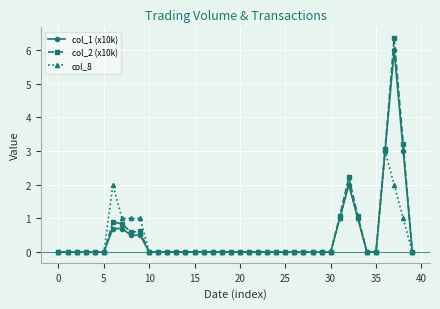

What is the maximum value shown in the chart?

6.4